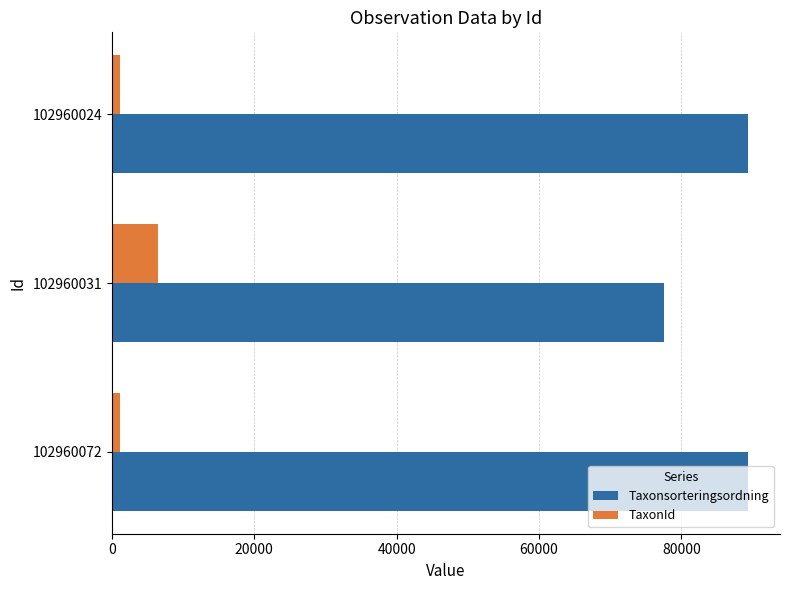

What is the difference between the maximum and minimum values in the TaxonId series?

5223